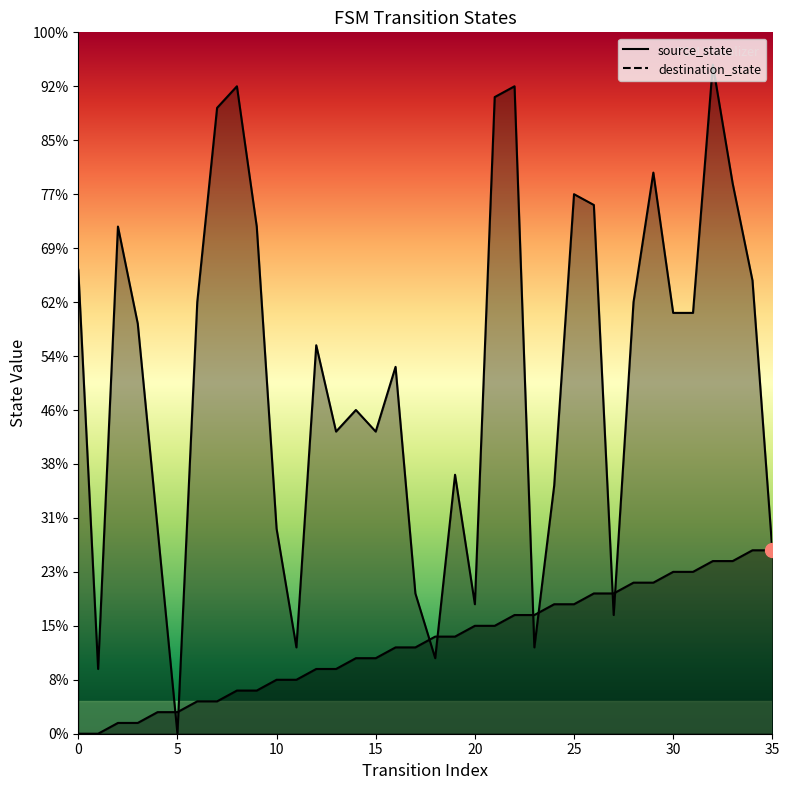

True or false: destination_state has a value of 25 at 28.

False